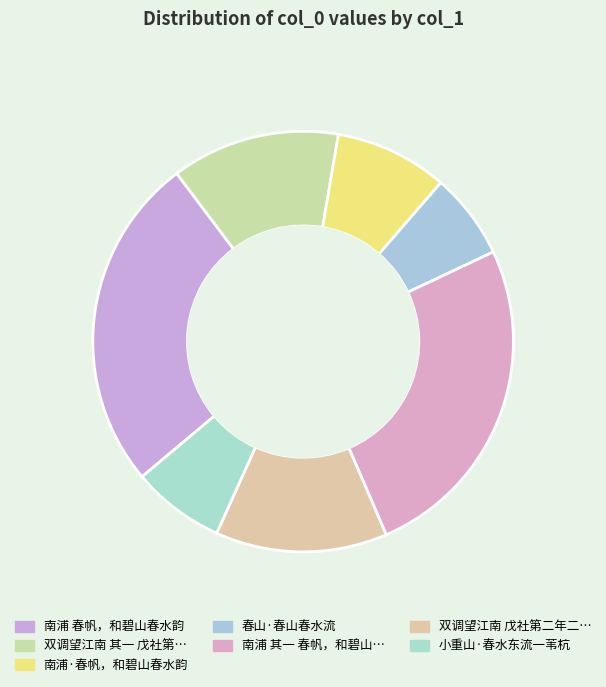

How much of the chart is everything except 南浦 春帆，和碧山春水韵?

74.1%